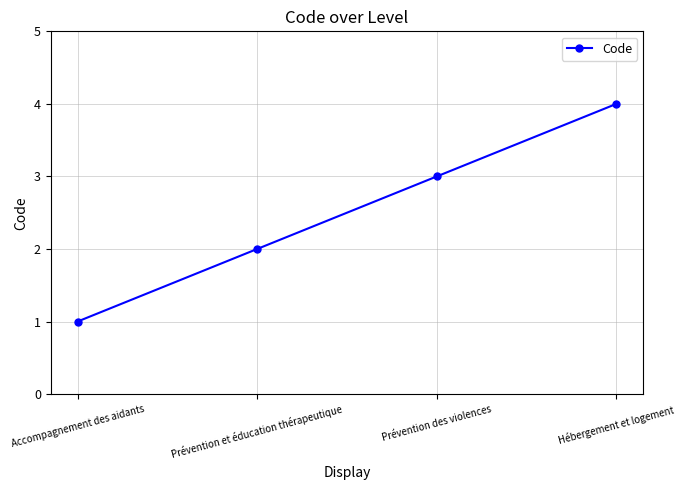

Reading left to right, list all the values displayed in this chart.

Accompagnement des aidants=1	Prévention et éducation thérapeutique=2	Prévention des violences=3	Hébergement et logement=4